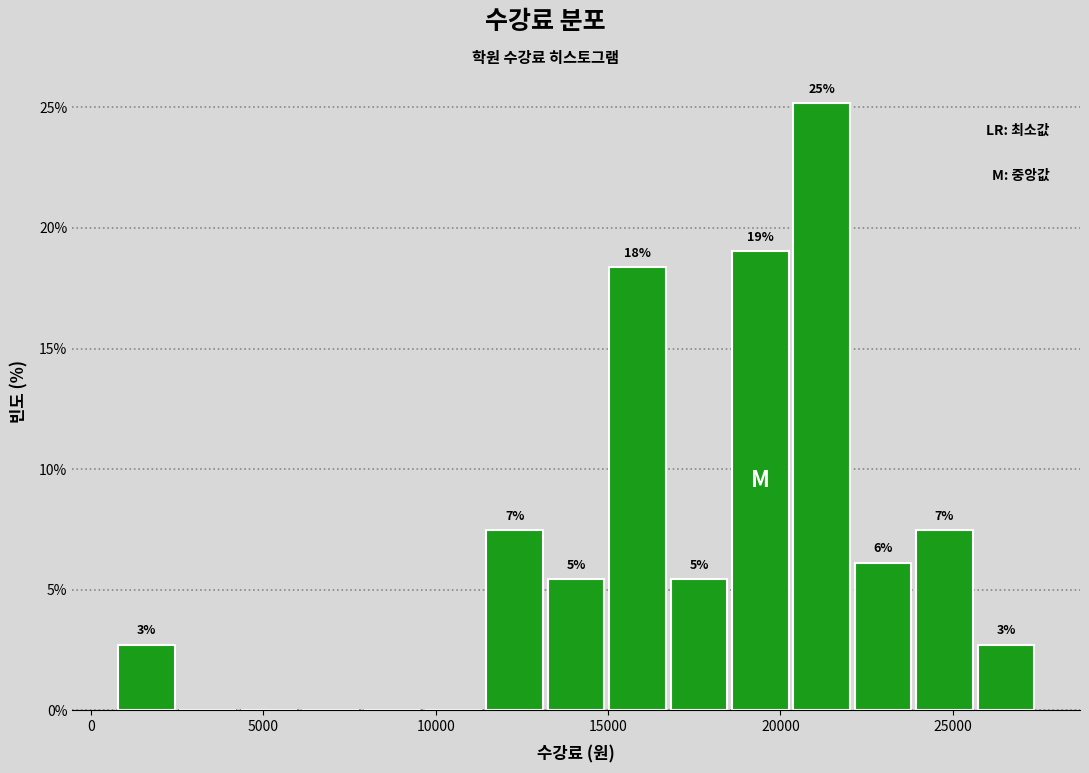

Read against the x-axis, roughly where is the centre of the tallest bar?

21000